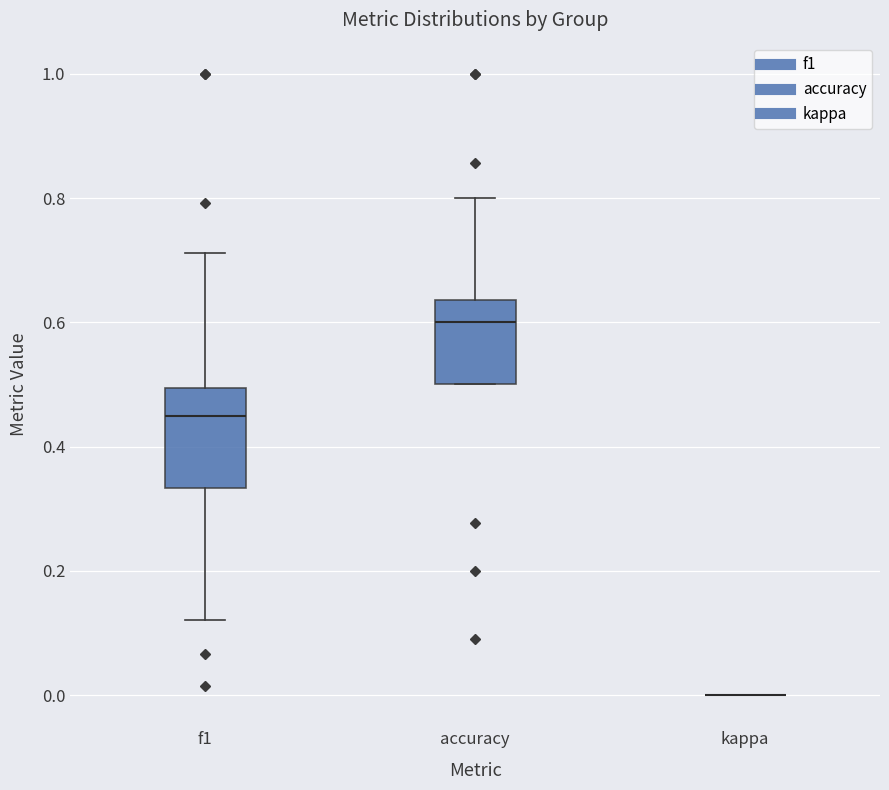

Which box is the tallest, from its lower edge to its upper edge?

f1